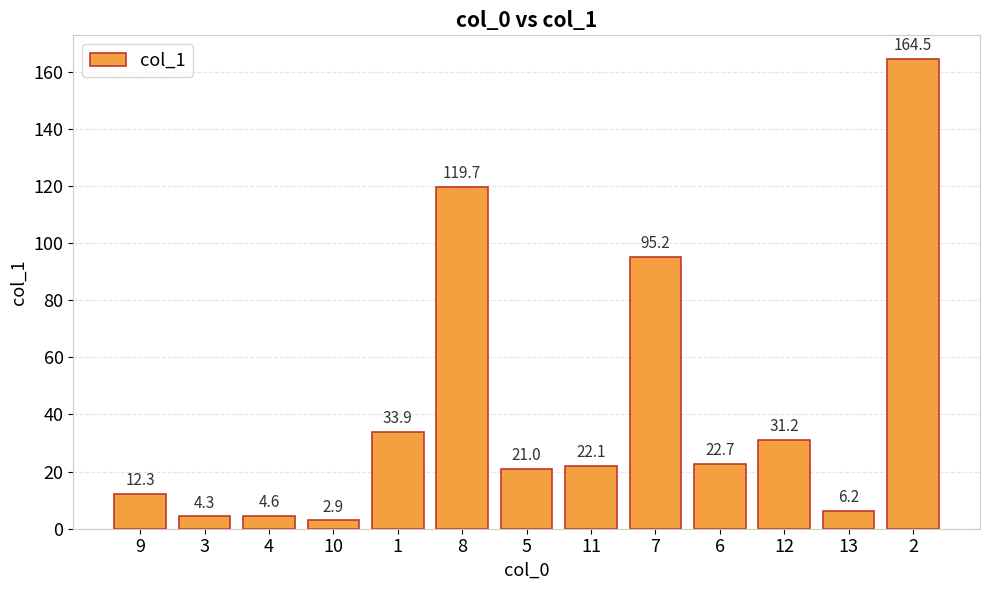

The value at 3 is 4.3. True or false?

True